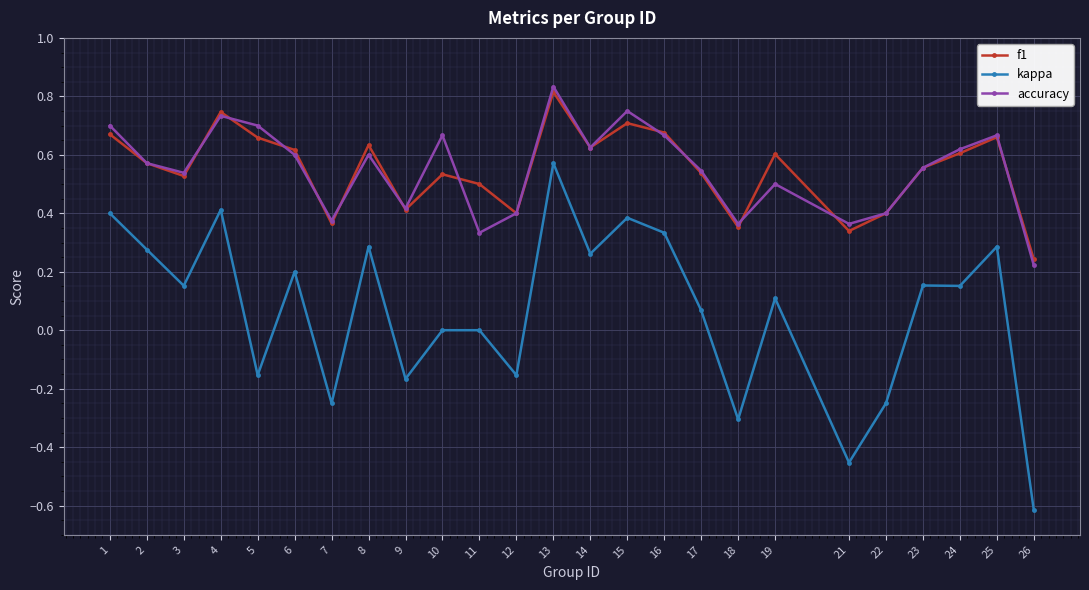

Which series changed the most between 18 and 24?

kappa